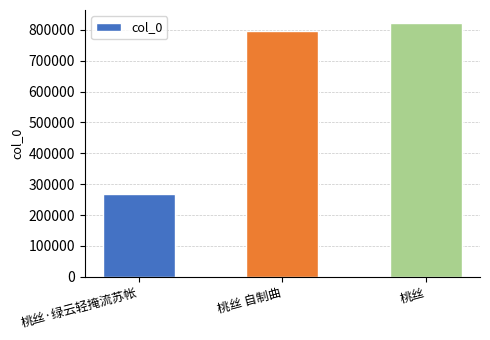

The chart shows a value of 248289 at 桃丝. True or false?

False